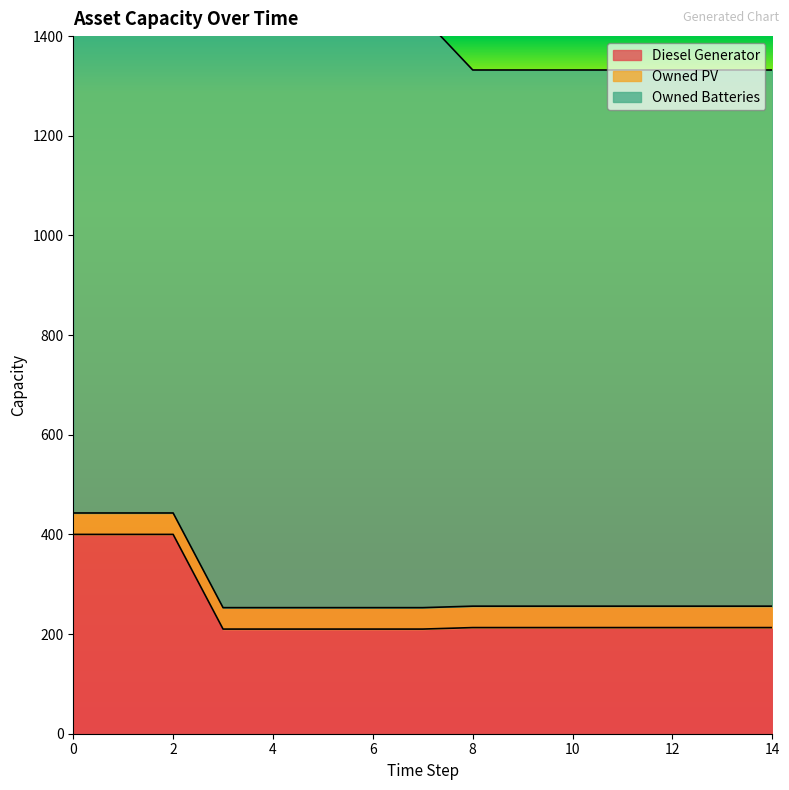

Reading left to right, transcribe all the data shown in this chart.

Diesel Generator: 400	400	400	210	210	210	210	210	213	213	213	213	213	213	213
Owned PV: 43	43	43	43	43	43	43	43	43	43	43	43	43	43	43
Owned Batteries: 1185	1185	1185	1185	1185	1185	1185	1185	1076	1076	1076	1076	1076	1076	1076